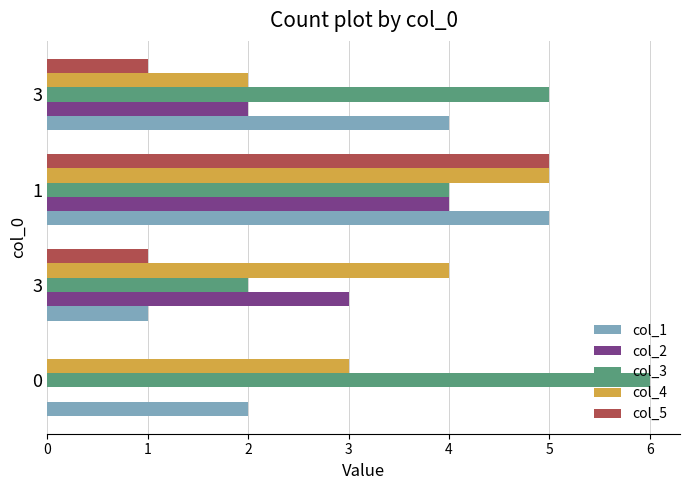

What are all the series names shown in the legend?

col_1, col_2, col_3, col_4, col_5